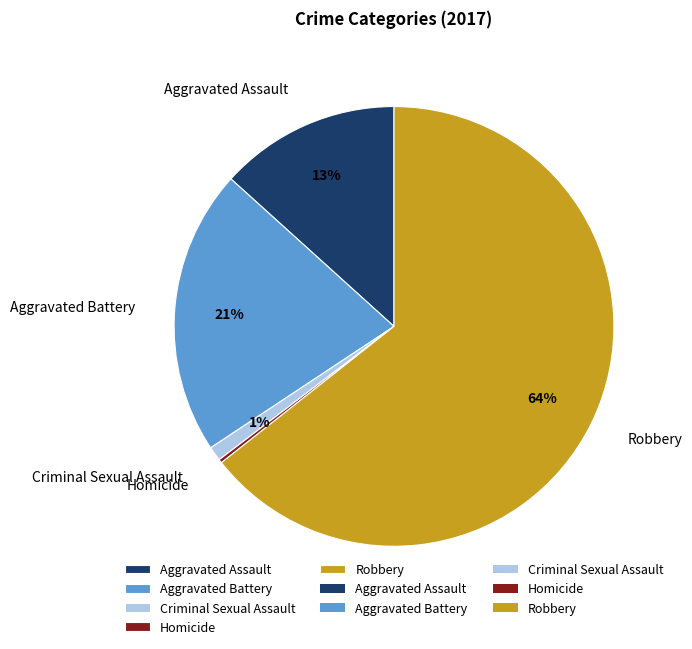

What percentage is the Aggravated Assault slice, to the nearest percent?

13%